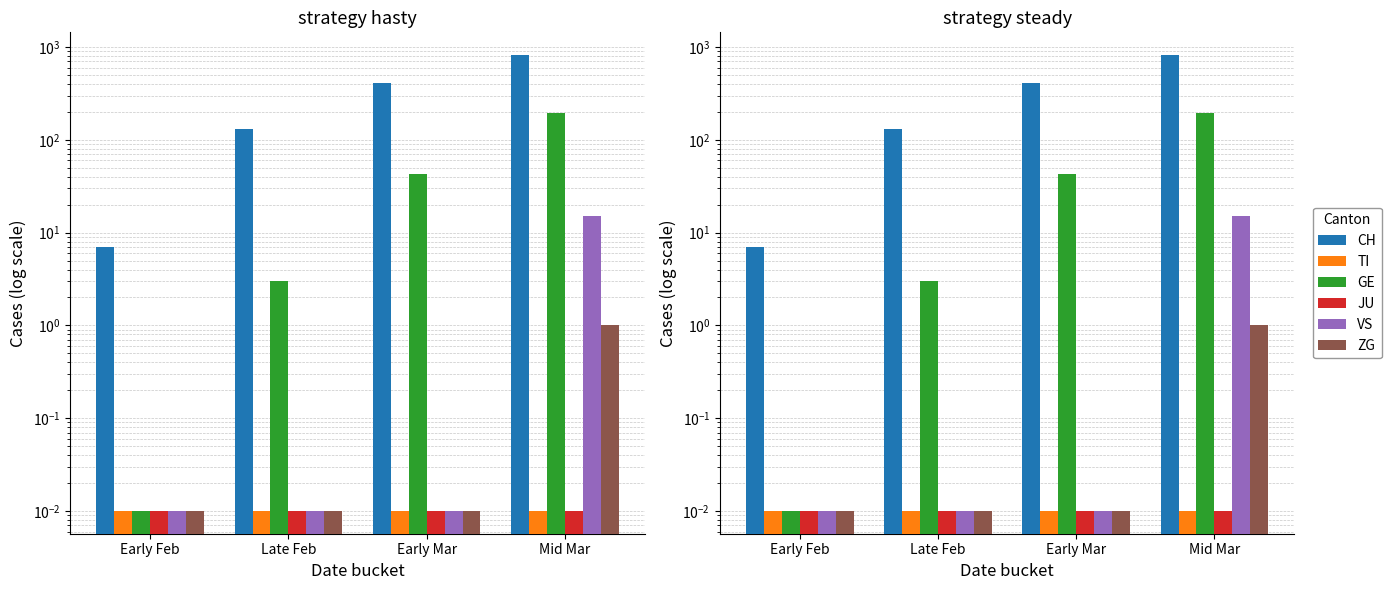

At which label is VS closest to 7?

Early Feb